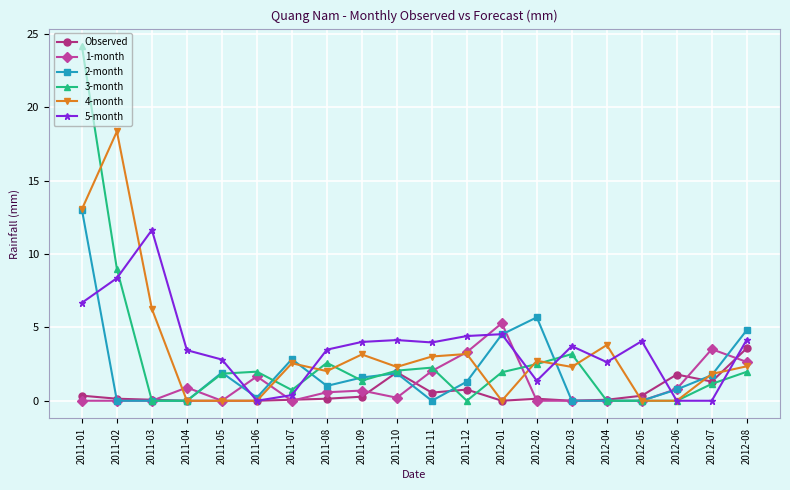

List the series in order of their peak value, lowest first.

Observed, 1-month, 5-month, 2-month, 4-month, 3-month